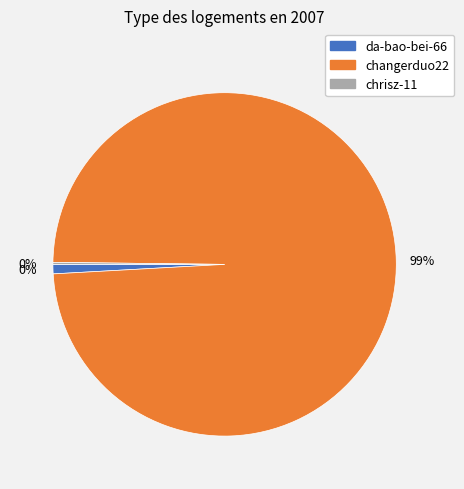

To the nearest percent, what is the average slice percentage?

33%